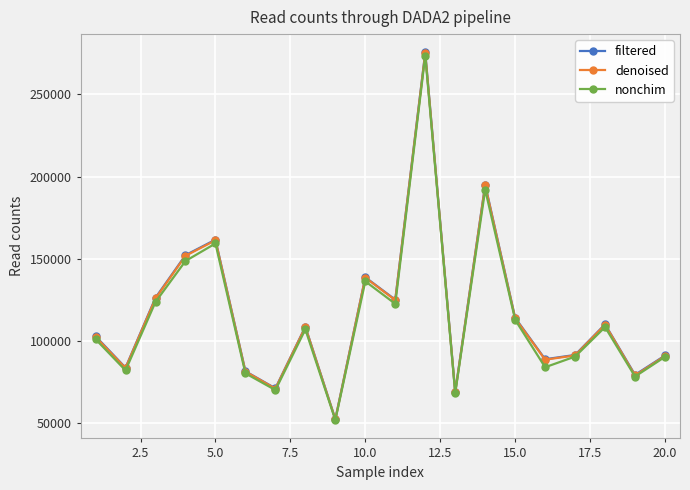

At how many categories does at least one series exceed 158347?

3